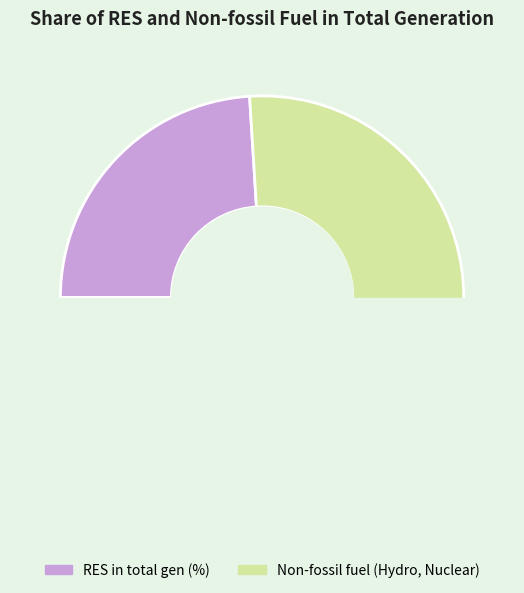

Is it true that RES in total gen (%) is 38% of the pie?

False